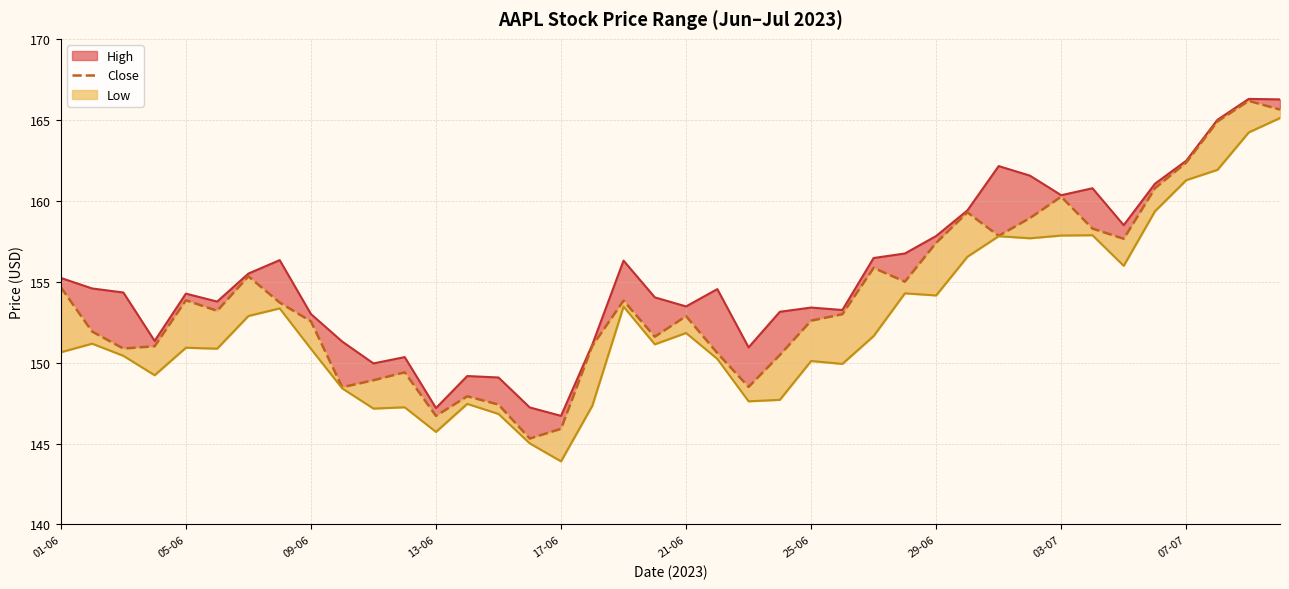

The chart shows a value of 158.9 at 31. True or false?

True